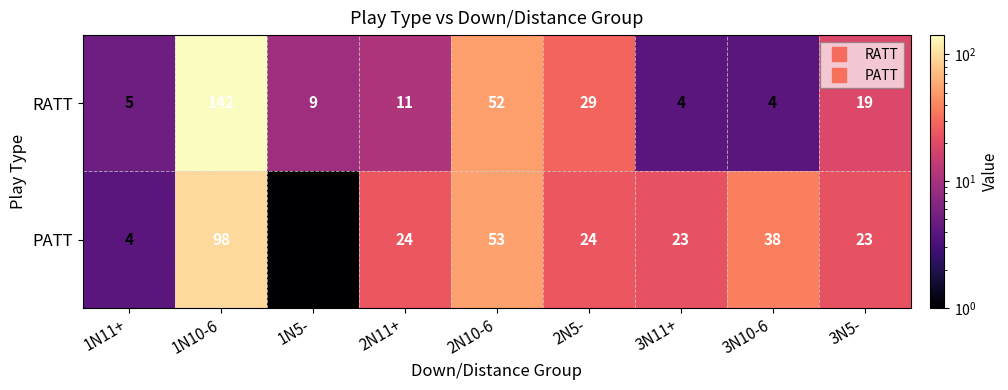

Between 2N11+ and 3N11+, which series saw the biggest shift?

RATT